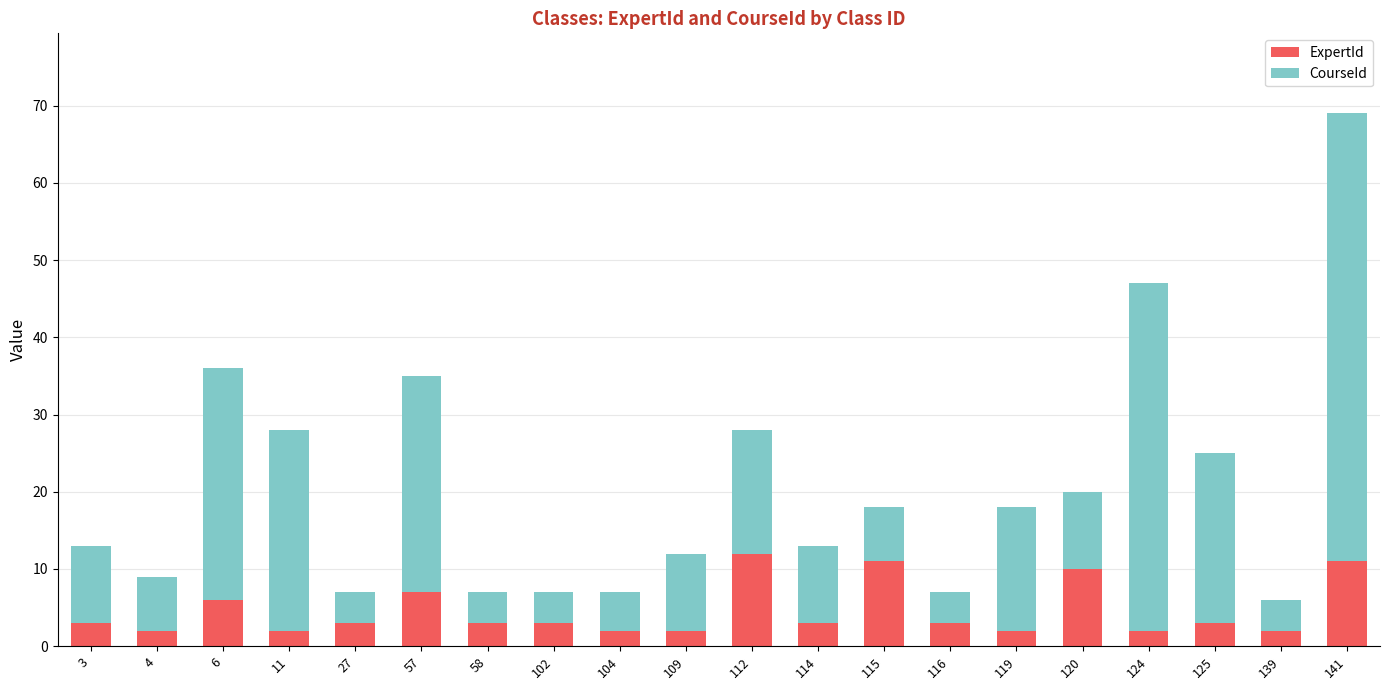

What is the highest value of the ExpertId series?

12